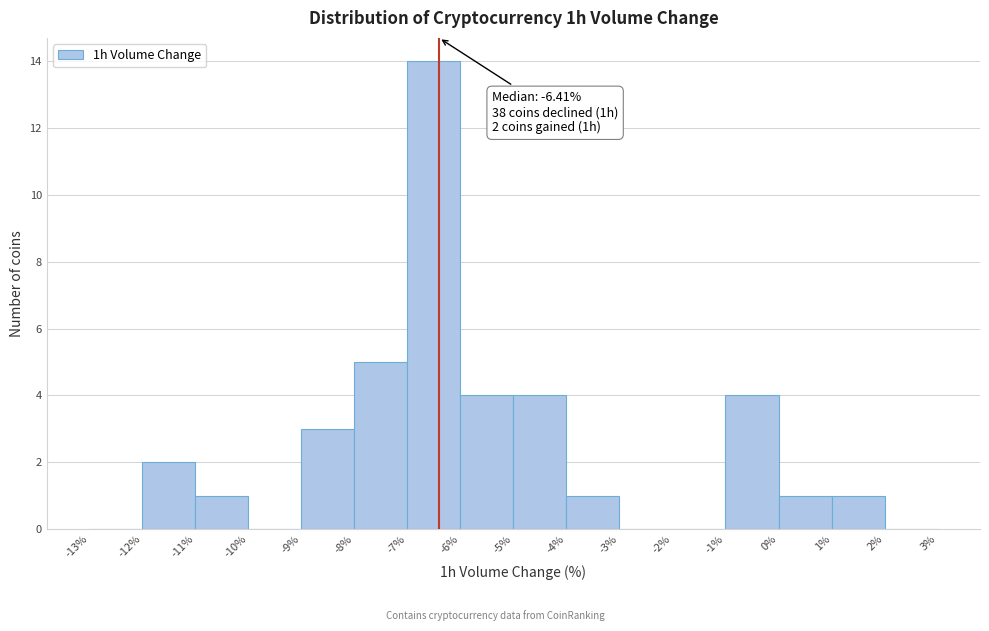

Which range on the x-axis has the tallest bar?

-7% to -6%